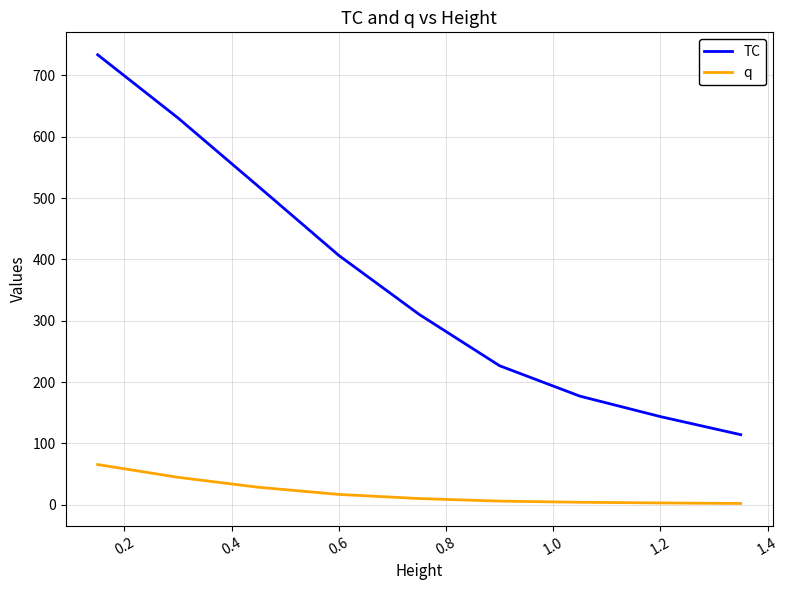

What is the difference between the maximum and minimum values in the q series?

63.4